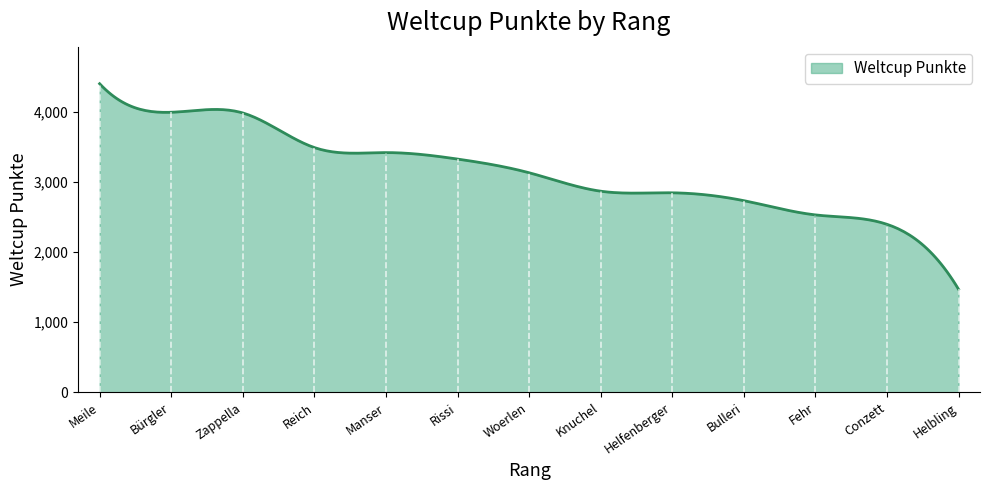

What is the smallest value displayed?

1469.0